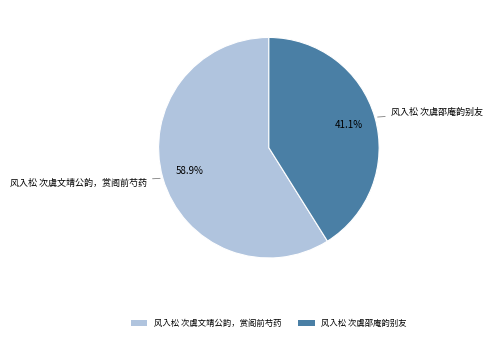

How many segments does this pie chart have?

2